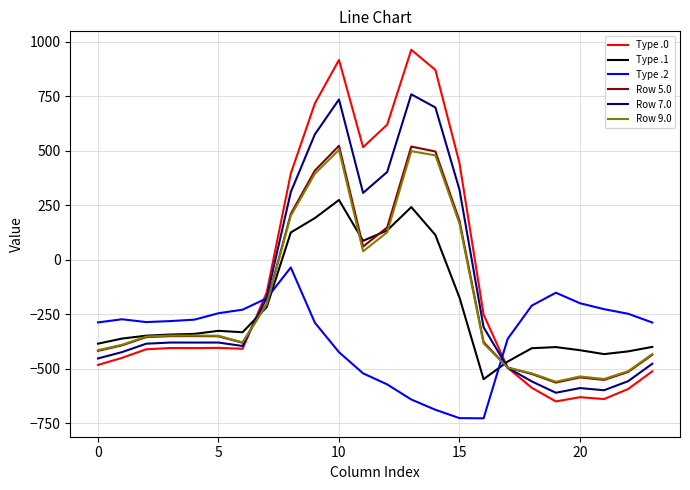

Which series ends up on top after the final intersection of Type .2 and Row 9.0?

Type .2